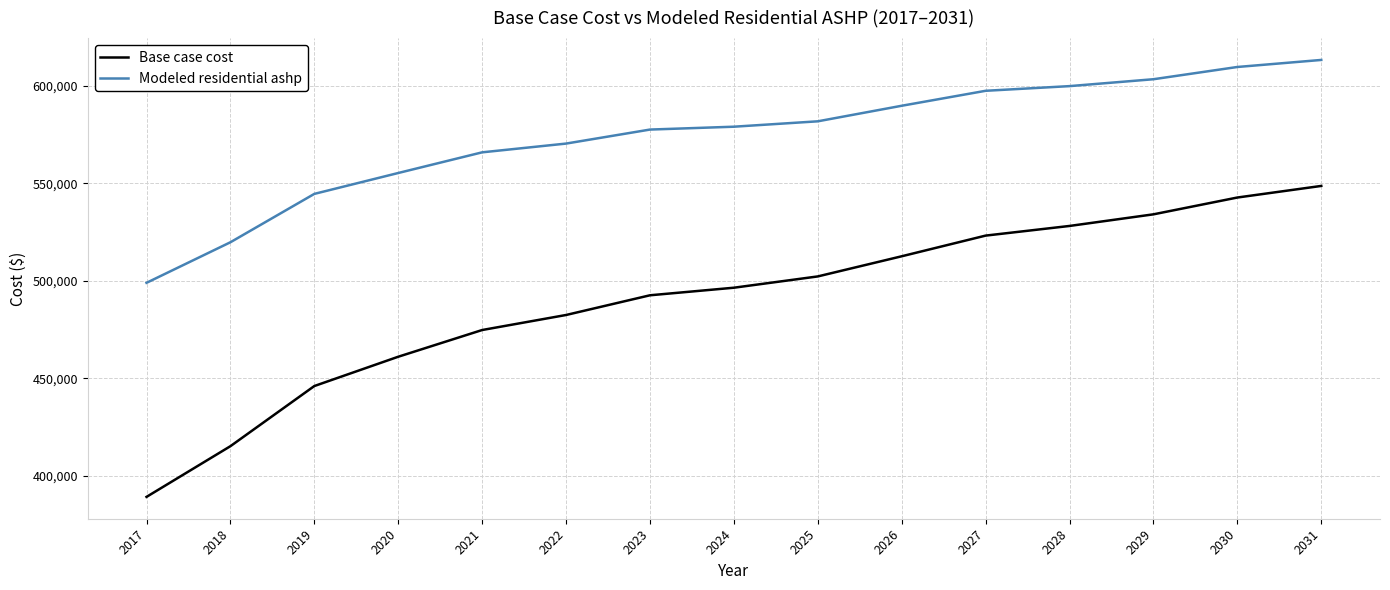

The value of Modeled residential ashp at 2021 is 991397.4. True or false?

False